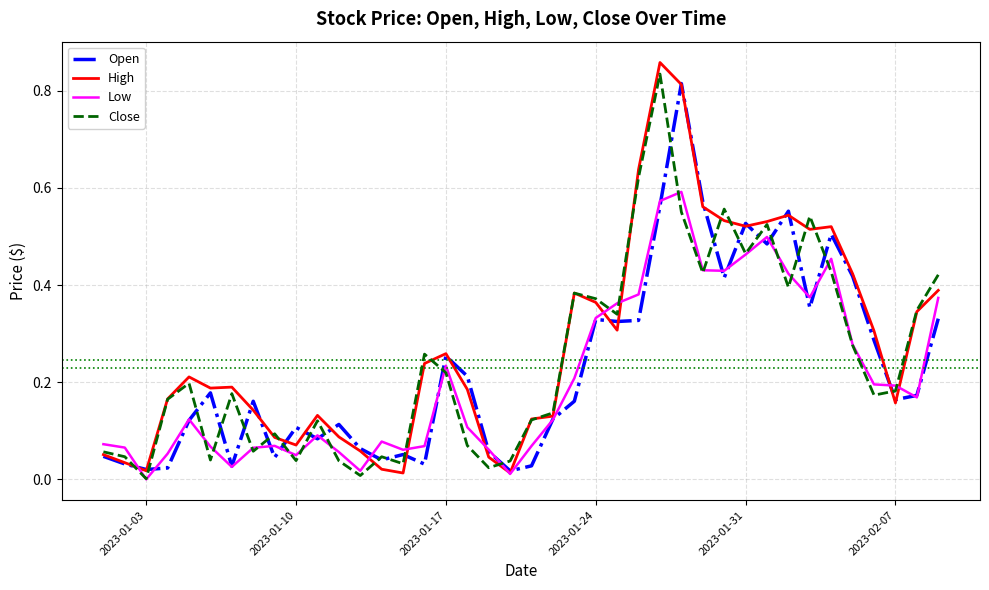

Which series has the largest range (max minus min)?

High